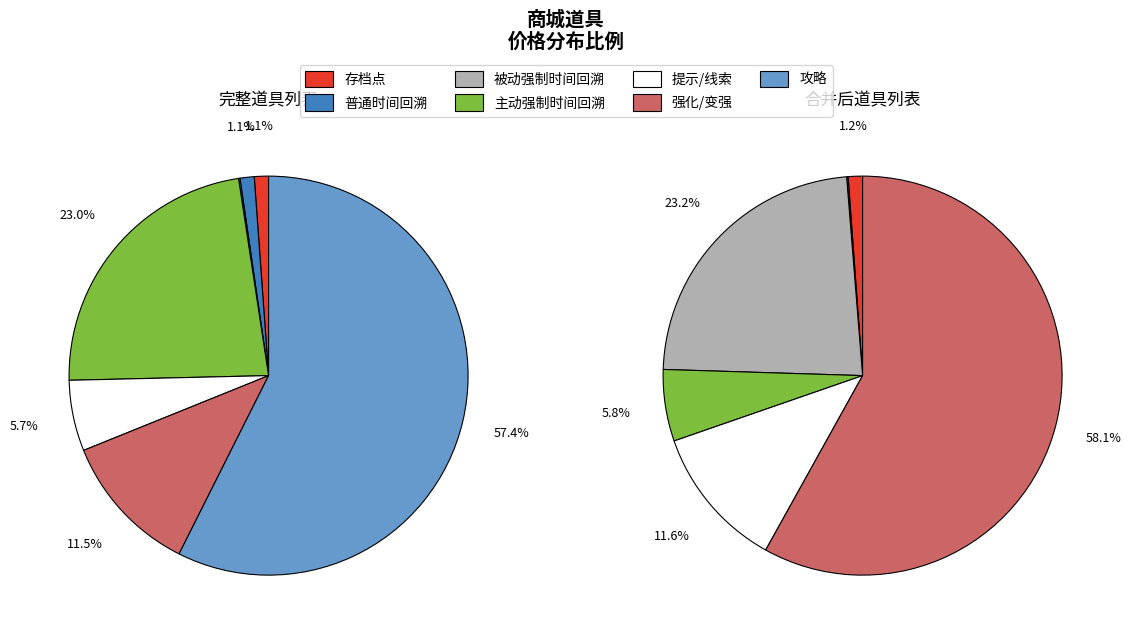

How many segments does this pie chart have?

7